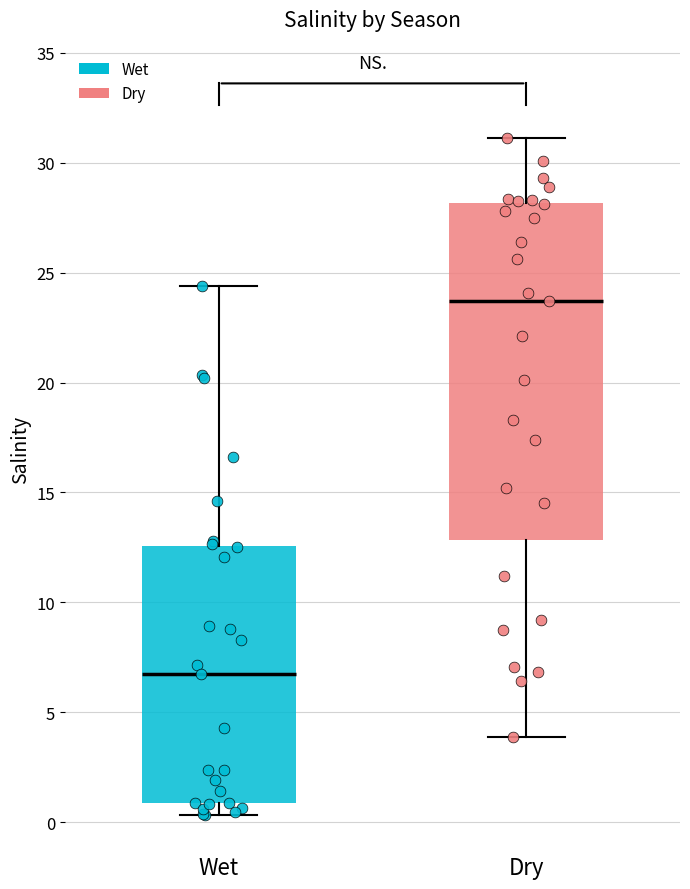

Reading left to right, transcribe this box plot: for each box, give where its median line is, the range the box spans, and where its two whiskers end, as read against the y-axis. The values are not printed on the chart, so give them approximately, as read against the axis.

Wet: median 6.5, box 1.0 to 12.5, whiskers 0.5 to 24.5
Dry: median 23.5, box 13.0 to 28.0, whiskers 4.0 to 31.0